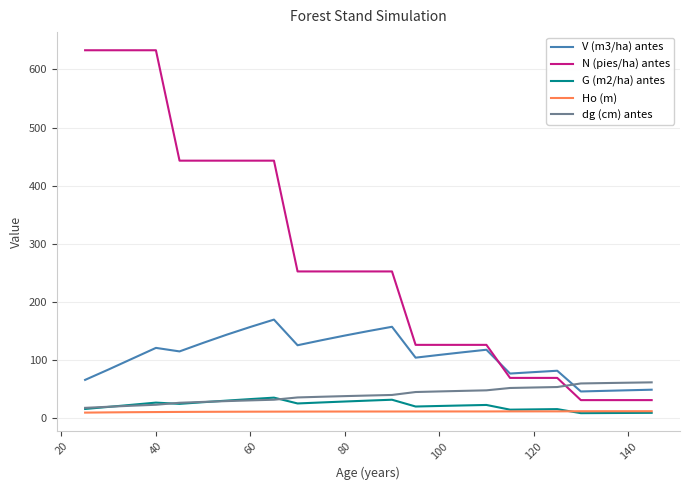

After their last crossing, which series has the higher values: N (pies/ha) antes or V (m3/ha) antes?

V (m3/ha) antes